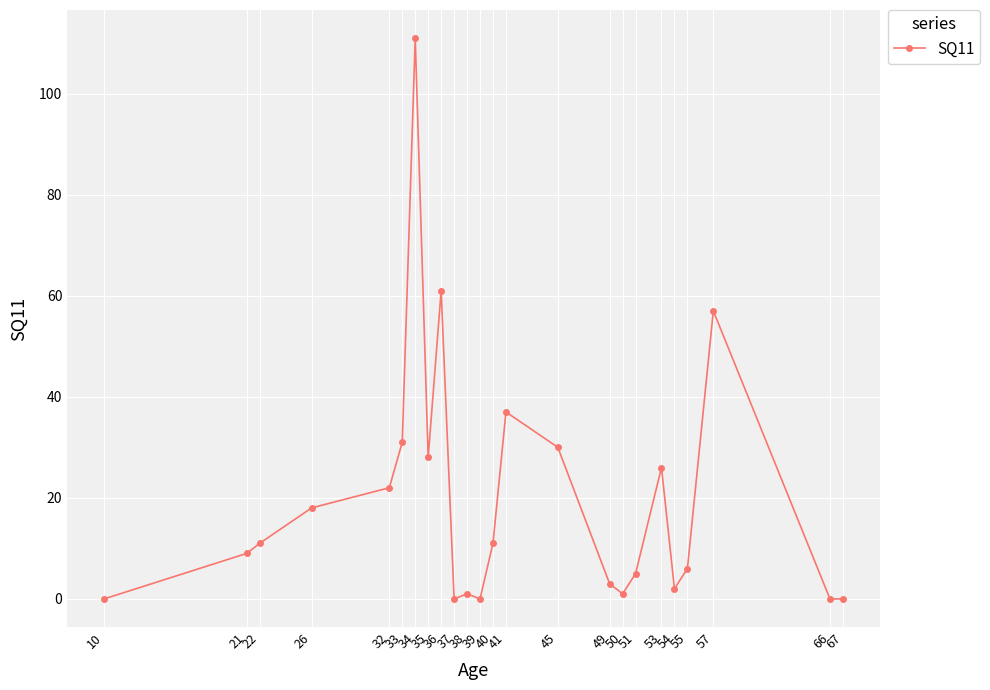

What is the value of the 7th point from the left?

111